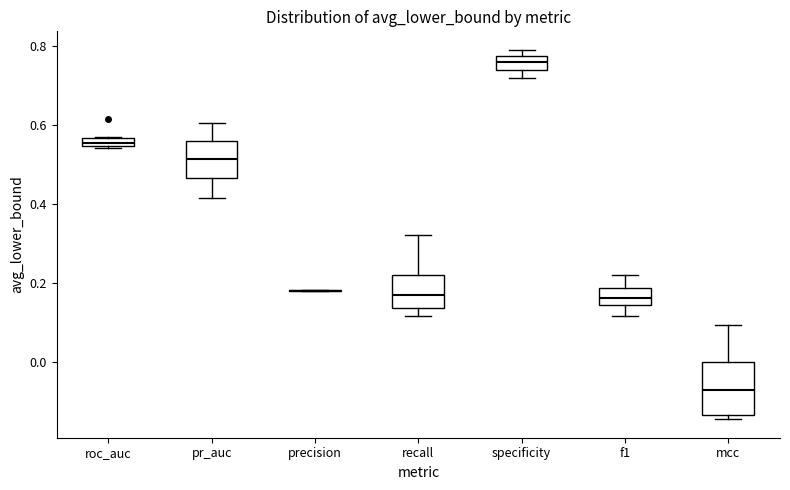

Comparing the boxes themselves (not the whiskers), which one is the tallest?

mcc